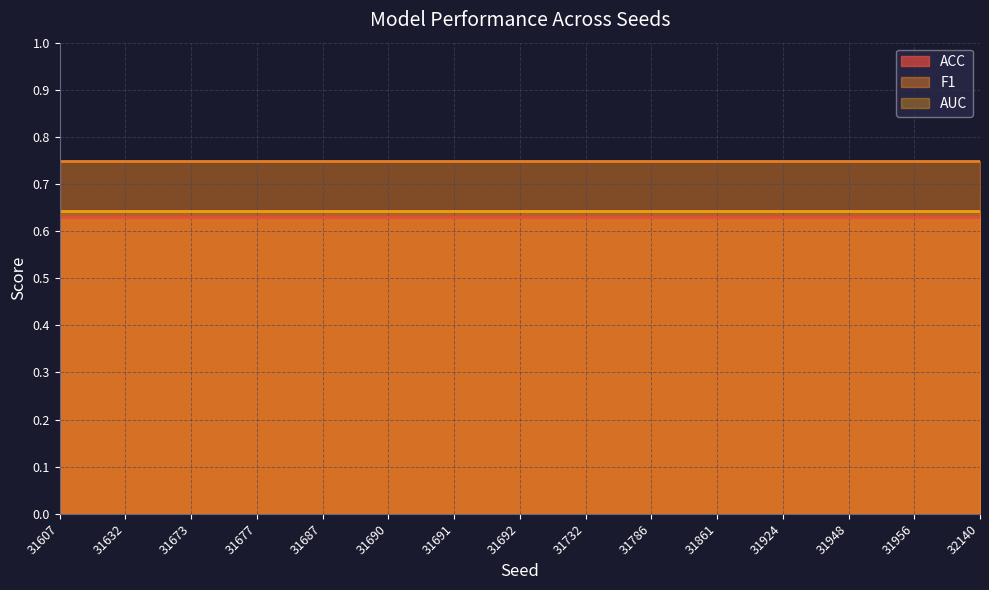

True or false: F1 and ACC cross at least once.

False